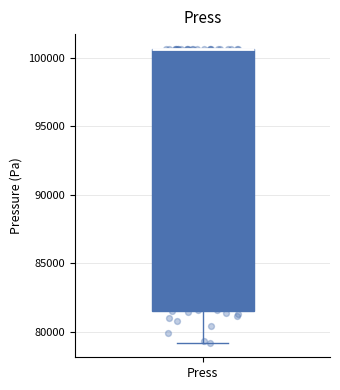

Where is the upper edge of the box for Press on the y-axis? The values are not printed on the chart, so give them approximately, as read against the axis.

100500